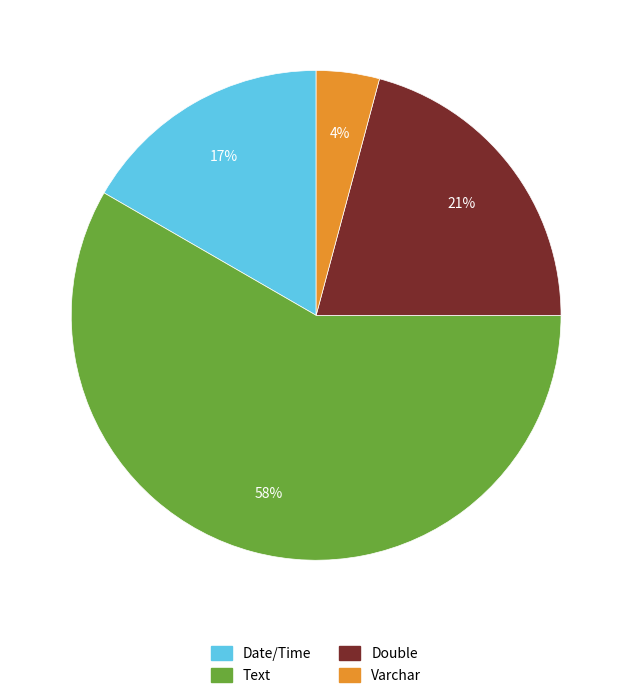

Count the number of slices in the pie.

4